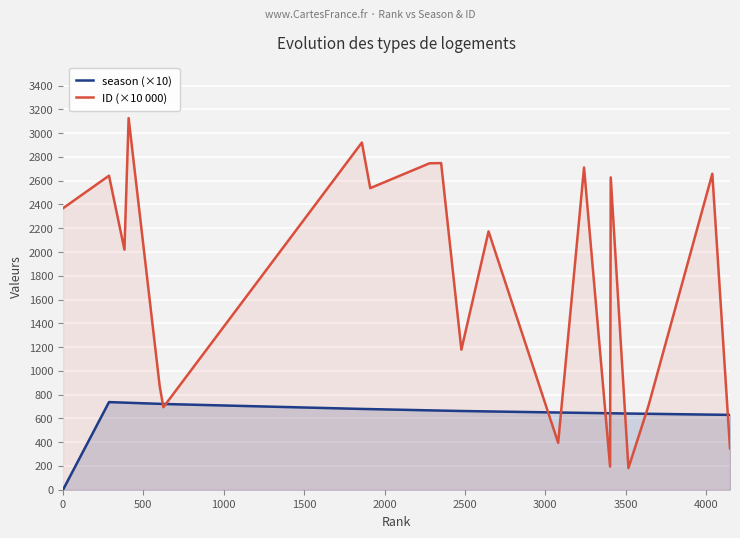

What are all the series names shown in the legend?

season (×10), ID (×10 000)